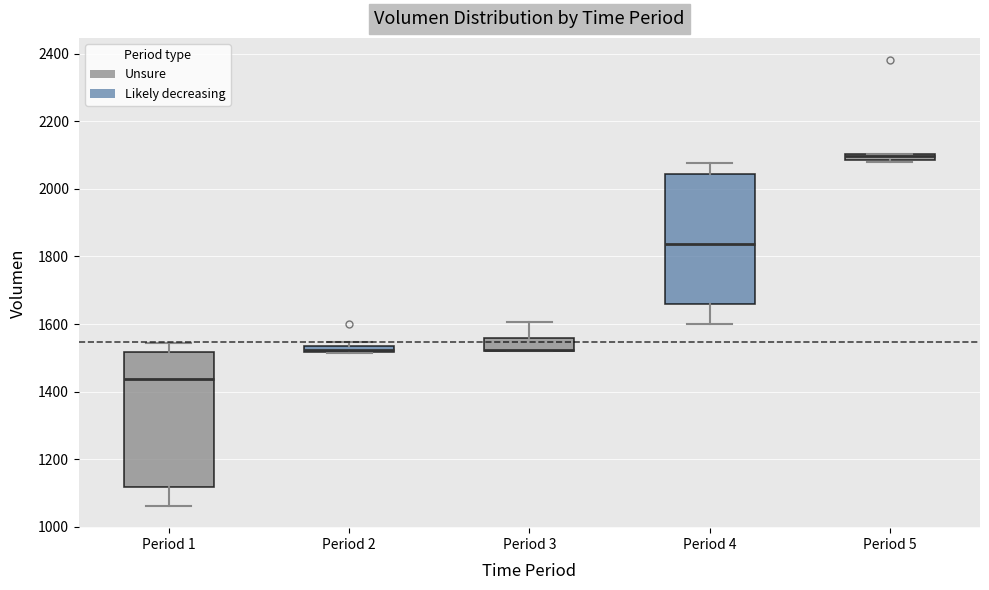

Where is the upper edge of the box for Period 1 on the y-axis? The values are not printed on the chart, so give them approximately, as read against the axis.

1520